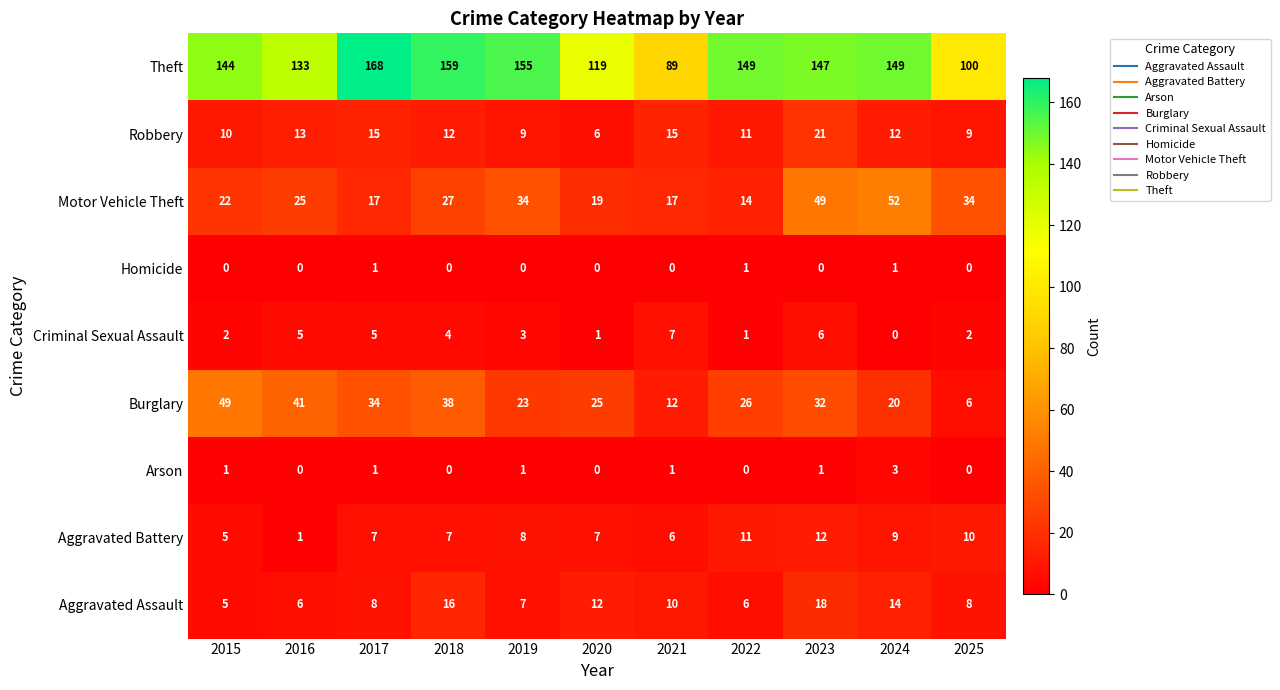

What is the average value of the Theft series?

137